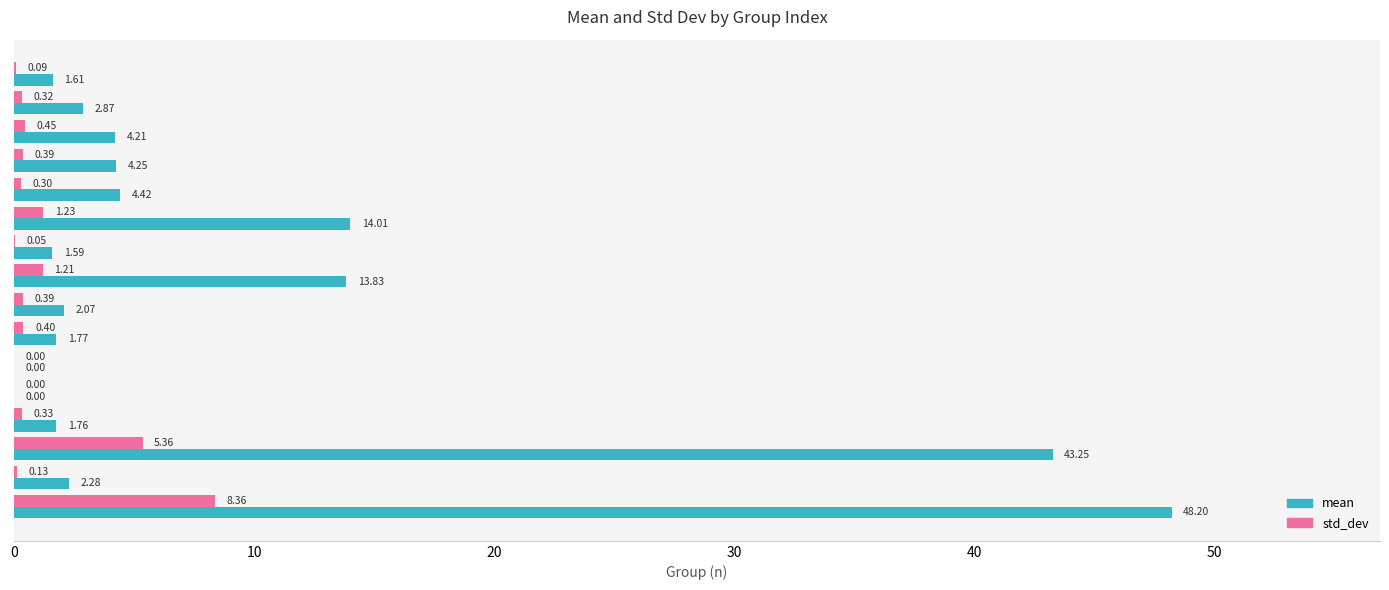

What is the total value across all series at 0?

1.7